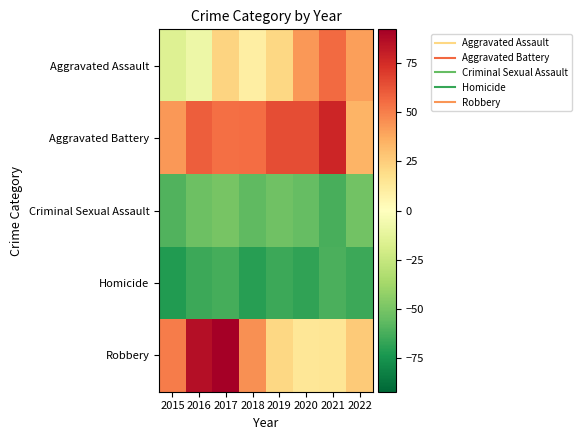

What is the total value across all series at 2021?

24.5